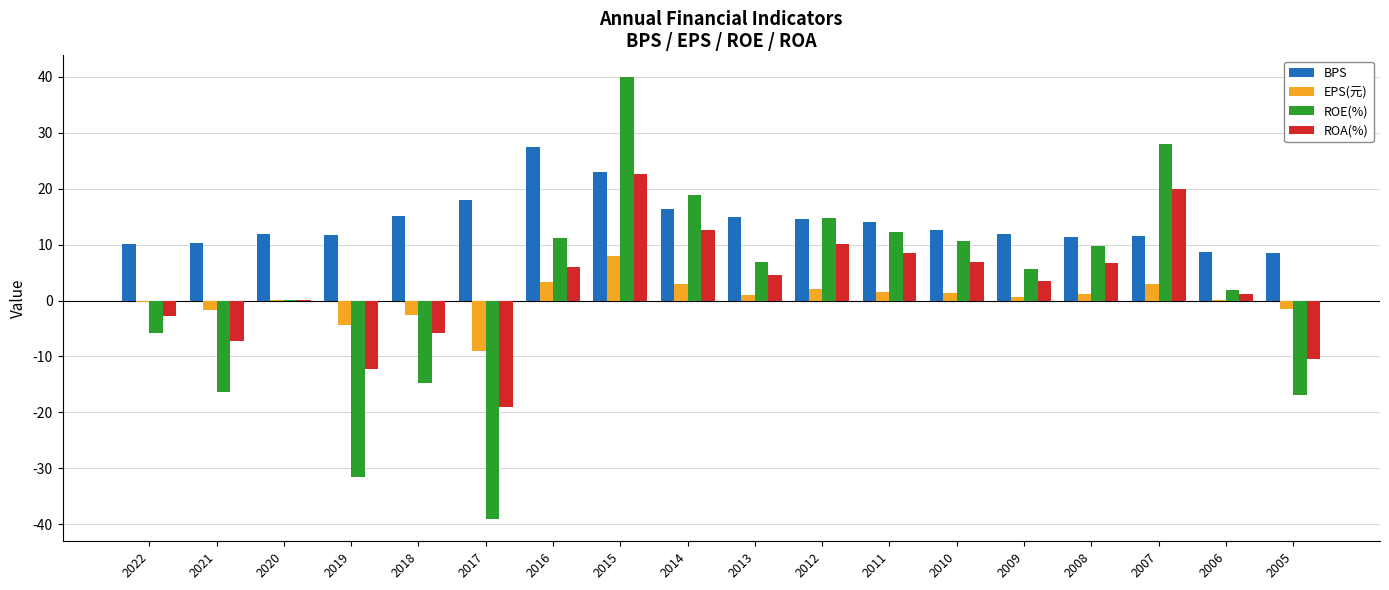

How many series are shown in this chart?

4